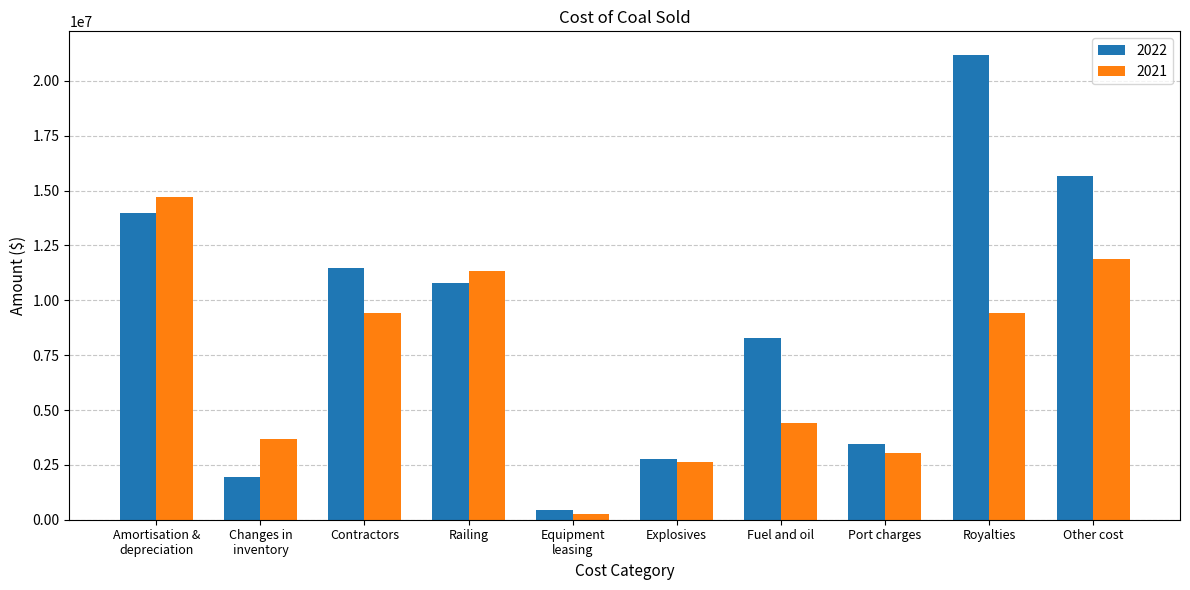

At how many categories does at least one series exceed 5756210?

6